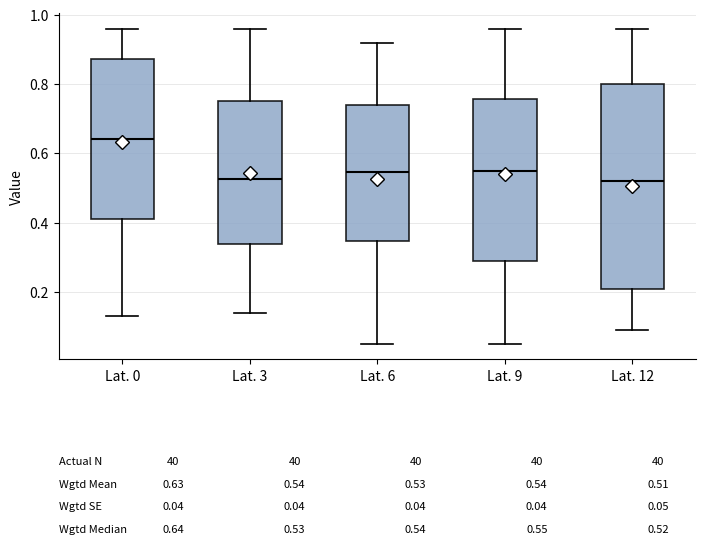

Comparing the boxes themselves (not the whiskers), which one is the tallest?

Lat. 12